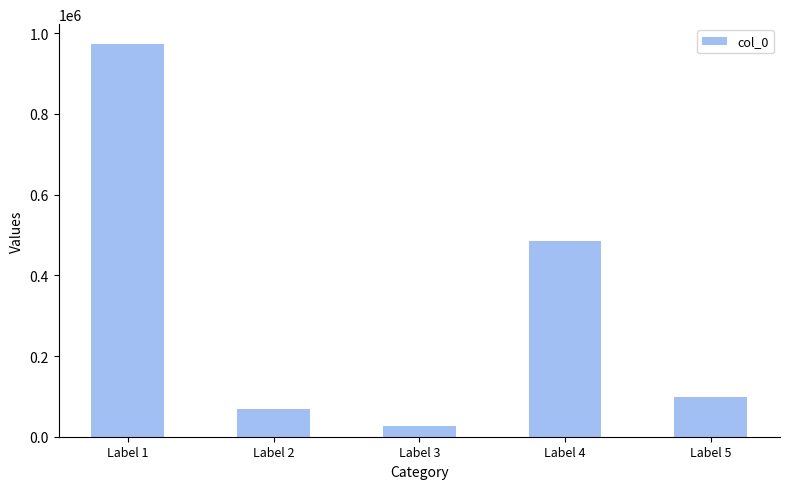

How many categories are shown in the chart?

5